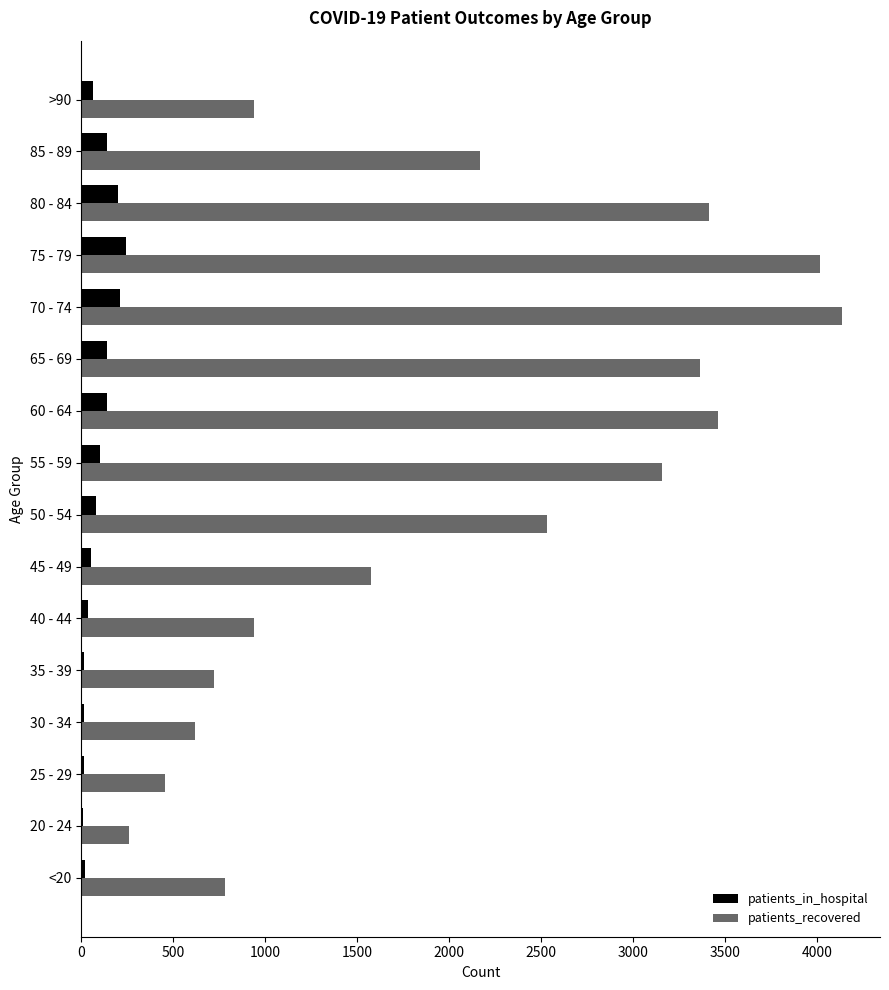

Where is patients_recovered nearest to the value 2197?

85 - 89